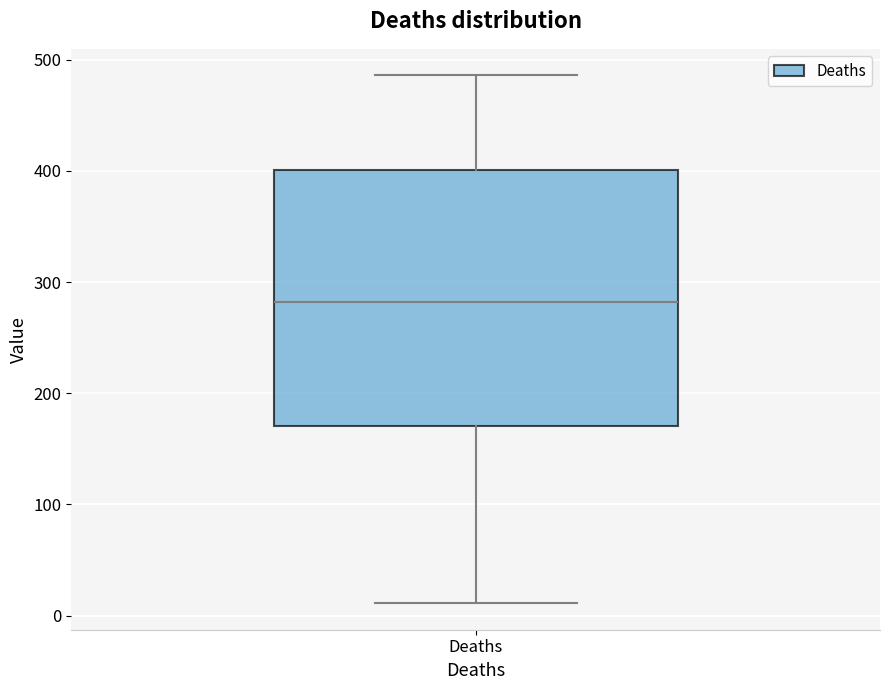

Where does the median line of the box for Deaths sit on the y-axis? The values are not printed on the chart, so give them approximately, as read against the axis.

280